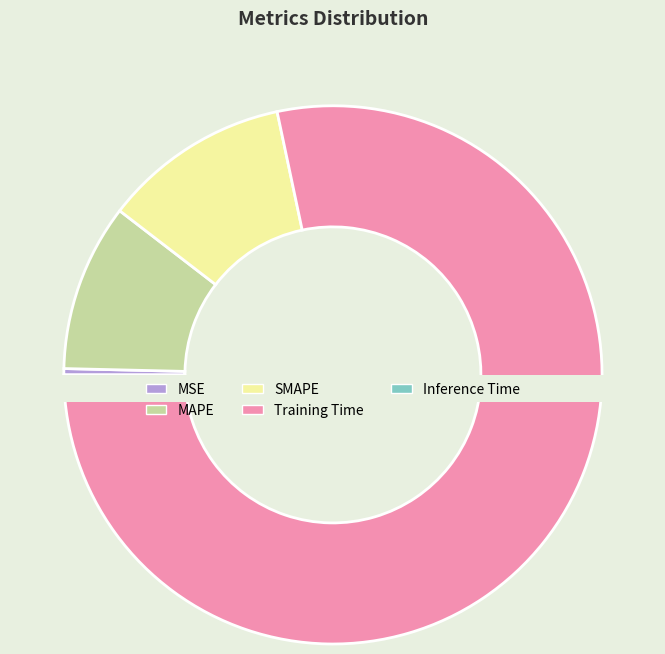

True or false: Training Time accounts for 84% of the total.

False